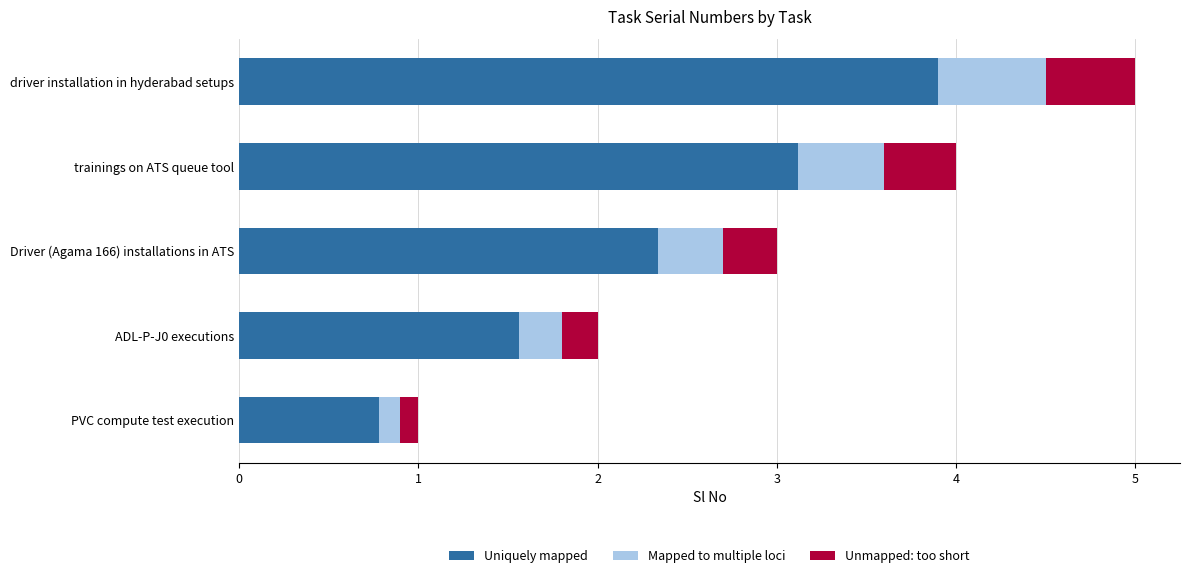

At which category is the sum across all series the highest?

driver installation in hyderabad setups